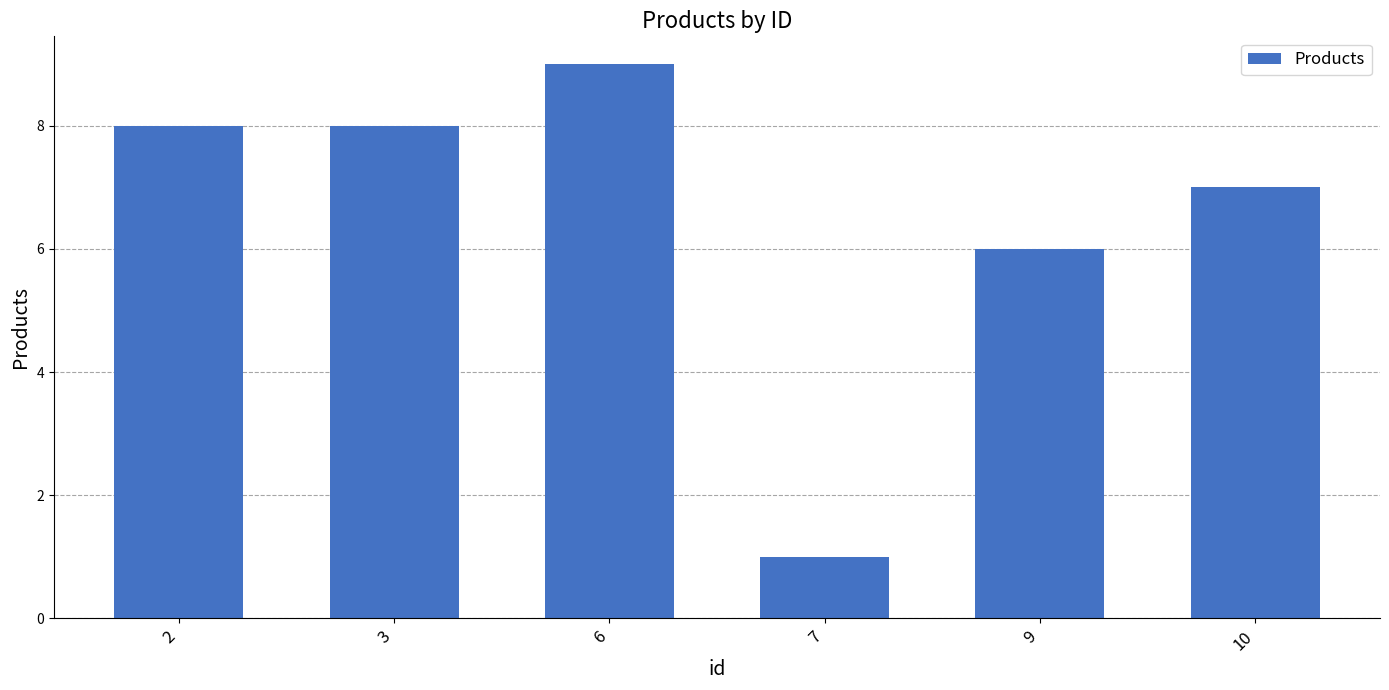

Reading left to right, what are all the values shown in this chart?

8	8	9	1	6	7